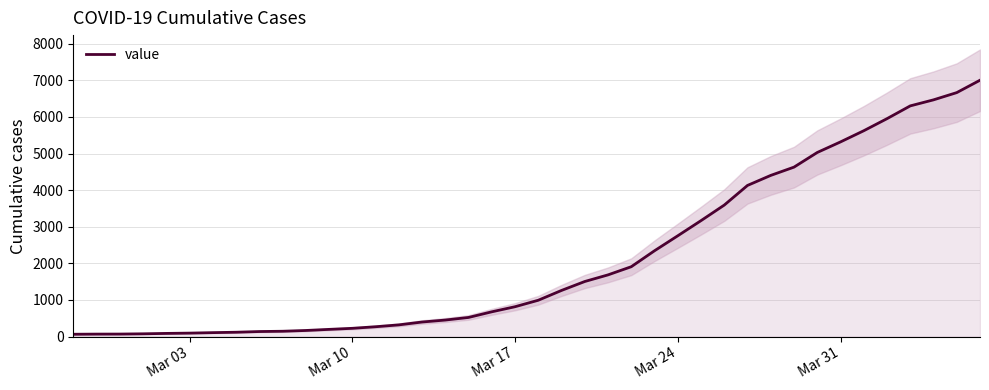

What is the highest value of the value series?

7004